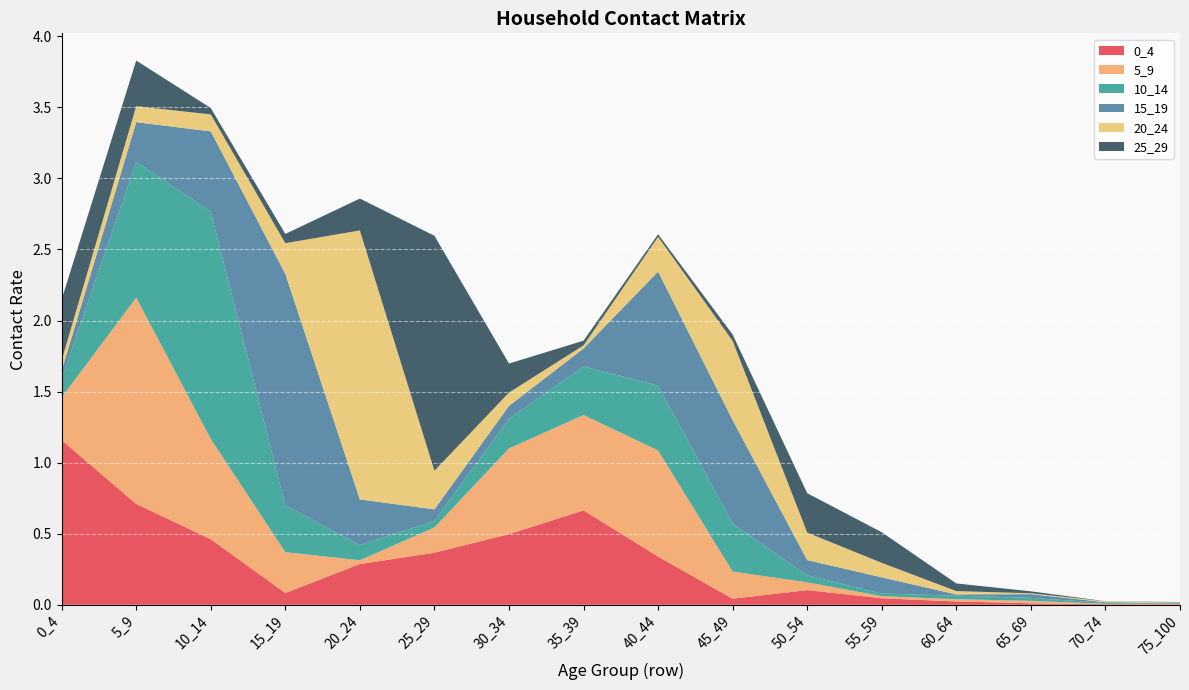

Reading left to right, extract all data points from this chart.

0_4: 0_4=1.2	5_9=0.7	10_14=0.5	15_19=0.1	20_24=0.3	25_29=0.4	30_34=0.5	35_39=0.7	40_44=0.3	45_49=0.0	50_54=0.1	55_59=0.0	60_64=0.0	65_69=0.0	70_74=0.0	75_100=0.0
5_9: 0_4=0.3	5_9=1.5	10_14=0.7	15_19=0.3	20_24=0.0	25_29=0.2	30_34=0.6	35_39=0.7	40_44=0.7	45_49=0.2	50_54=0.1	55_59=0.0	60_64=0.0	65_69=0.0	70_74=0.0	75_100=0.0
10_14: 0_4=0.1	5_9=1.0	10_14=1.6	15_19=0.3	20_24=0.1	25_29=0.0	30_34=0.2	35_39=0.3	40_44=0.5	45_49=0.3	50_54=0.0	55_59=0.0	60_64=0.0	65_69=0.0	70_74=0.0	75_100=0.0
15_19: 0_4=0.1	5_9=0.3	10_14=0.6	15_19=1.6	20_24=0.3	25_29=0.1	30_34=0.1	35_39=0.1	40_44=0.8	45_49=0.7	50_54=0.1	55_59=0.1	60_64=0.0	65_69=0.0	70_74=0.0	75_100=0.0
20_24: 0_4=0.1	5_9=0.1	10_14=0.1	15_19=0.2	20_24=1.9	25_29=0.3	30_34=0.1	35_39=0.0	40_44=0.2	45_49=0.6	50_54=0.2	55_59=0.1	60_64=0.0	65_69=0.0	70_74=0.0	75_100=0.0
25_29: 0_4=0.4	5_9=0.3	10_14=0.0	15_19=0.1	20_24=0.2	25_29=1.7	30_34=0.2	35_39=0.0	40_44=0.0	45_49=0.0	50_54=0.3	55_59=0.2	60_64=0.1	65_69=0.0	70_74=0.0	75_100=0.0